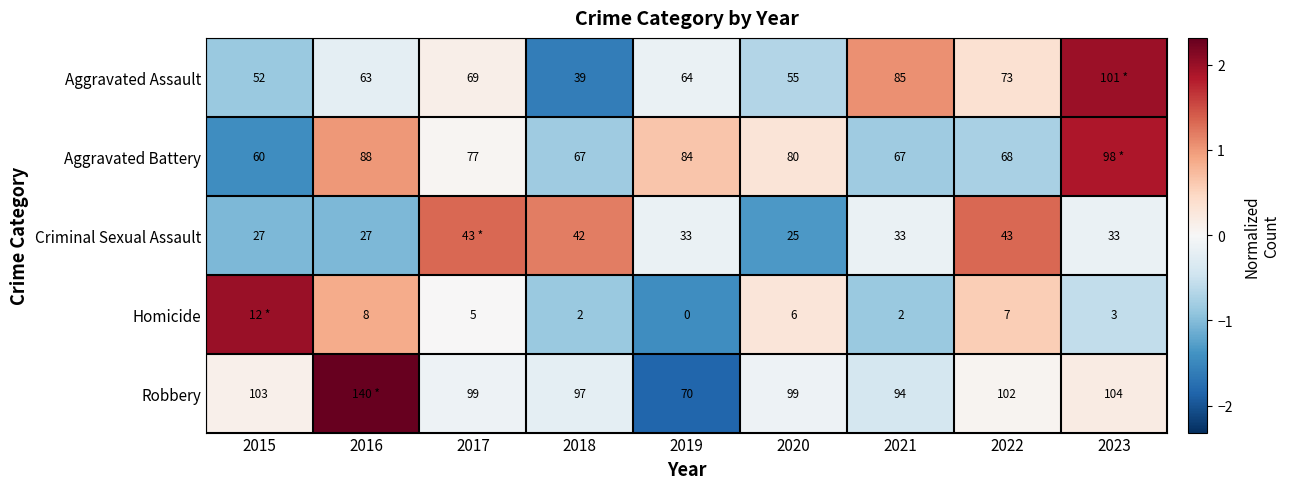

How many series are shown in this chart?

5